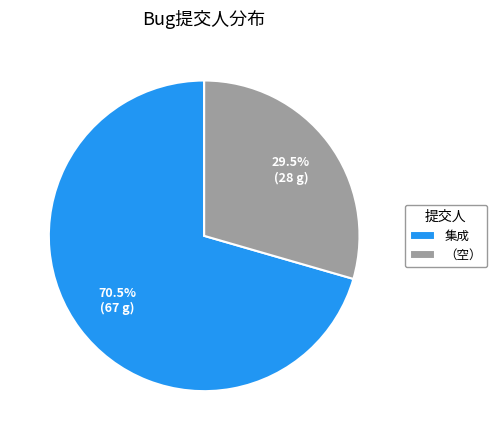

Is there any slice that represents more than half of the pie?

Yes